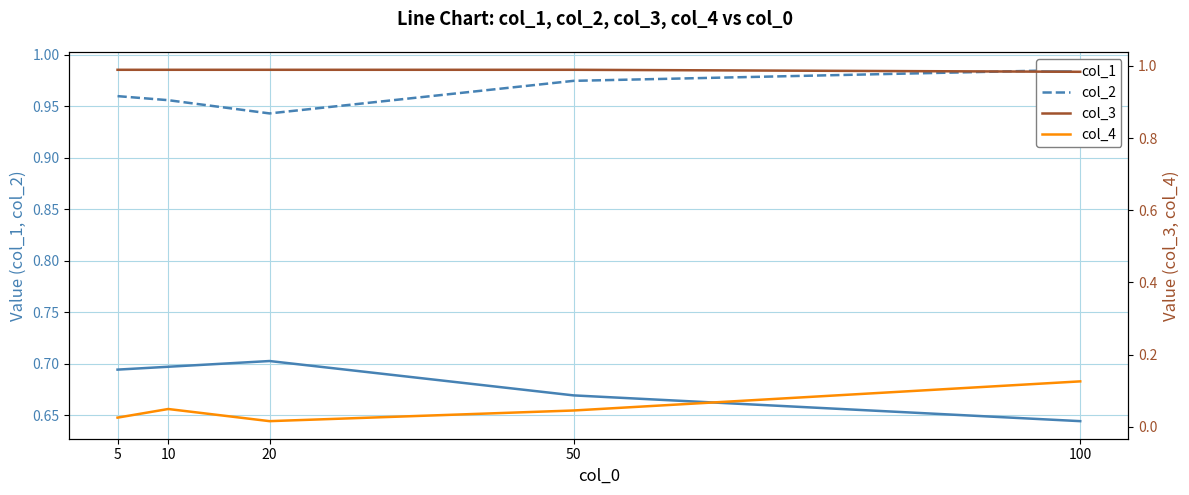

What is the sum of all col_1 values?

3.4